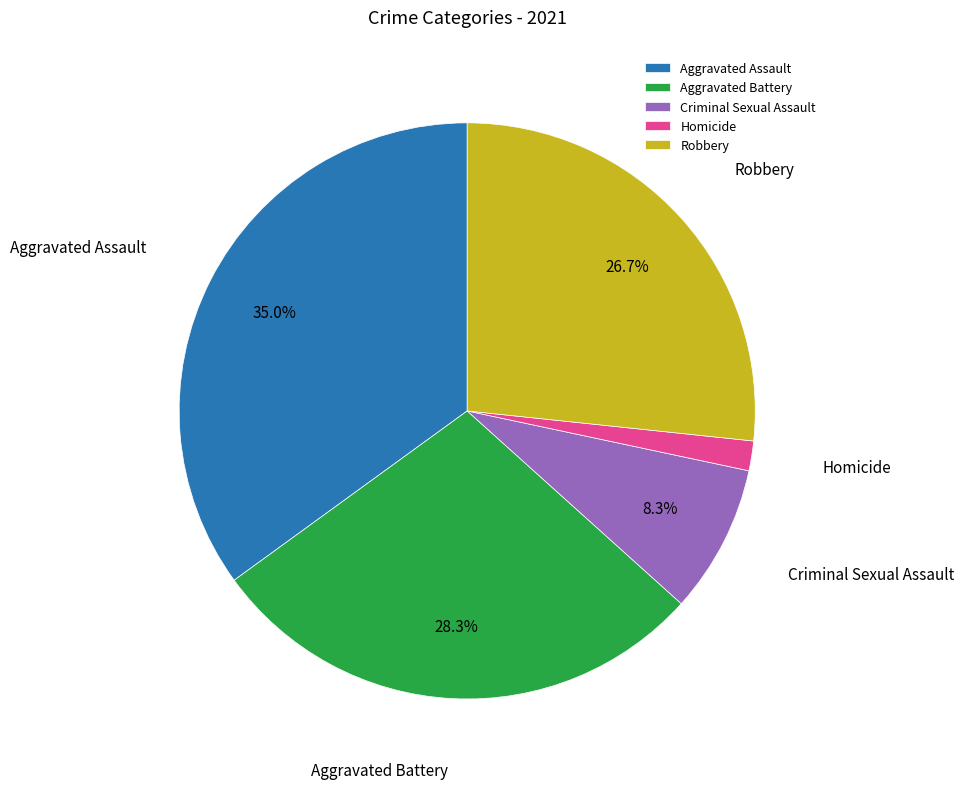

True or false: Criminal Sexual Assault accounts for 8% of the total.

True